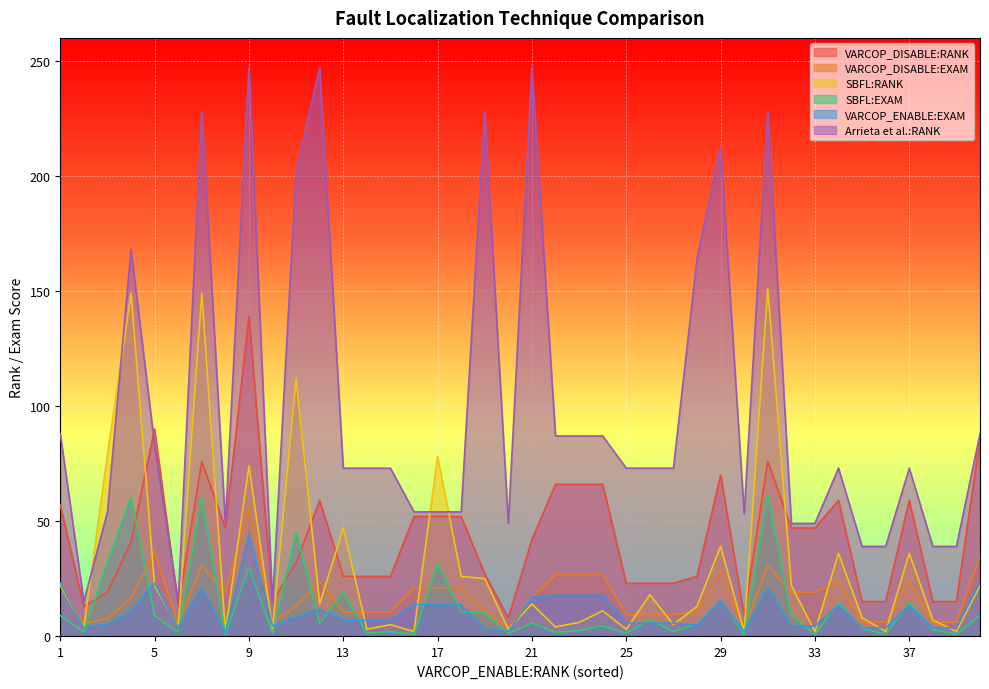

Where does the Arrieta et al.:RANK series first go above 73?

1